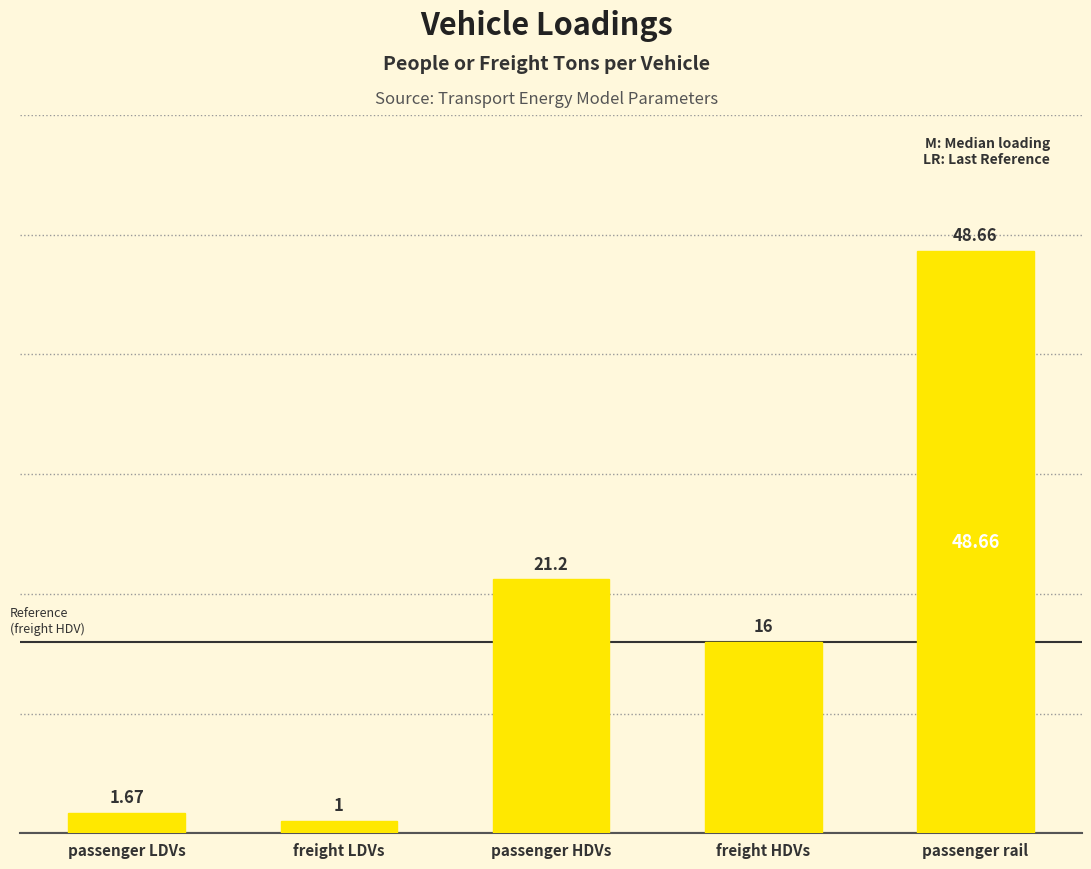

Which has a higher value, freight HDVs or passenger rail?

passenger rail